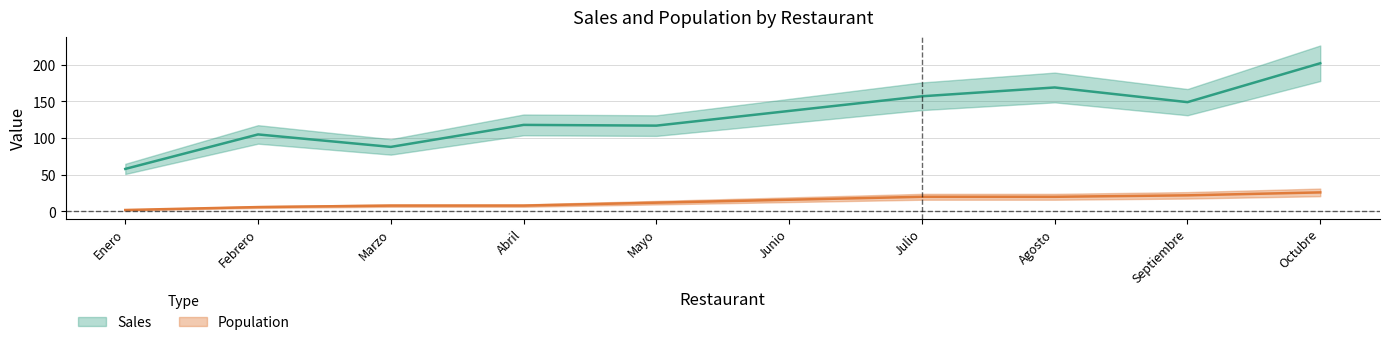

What is the sum of all Population values?

140